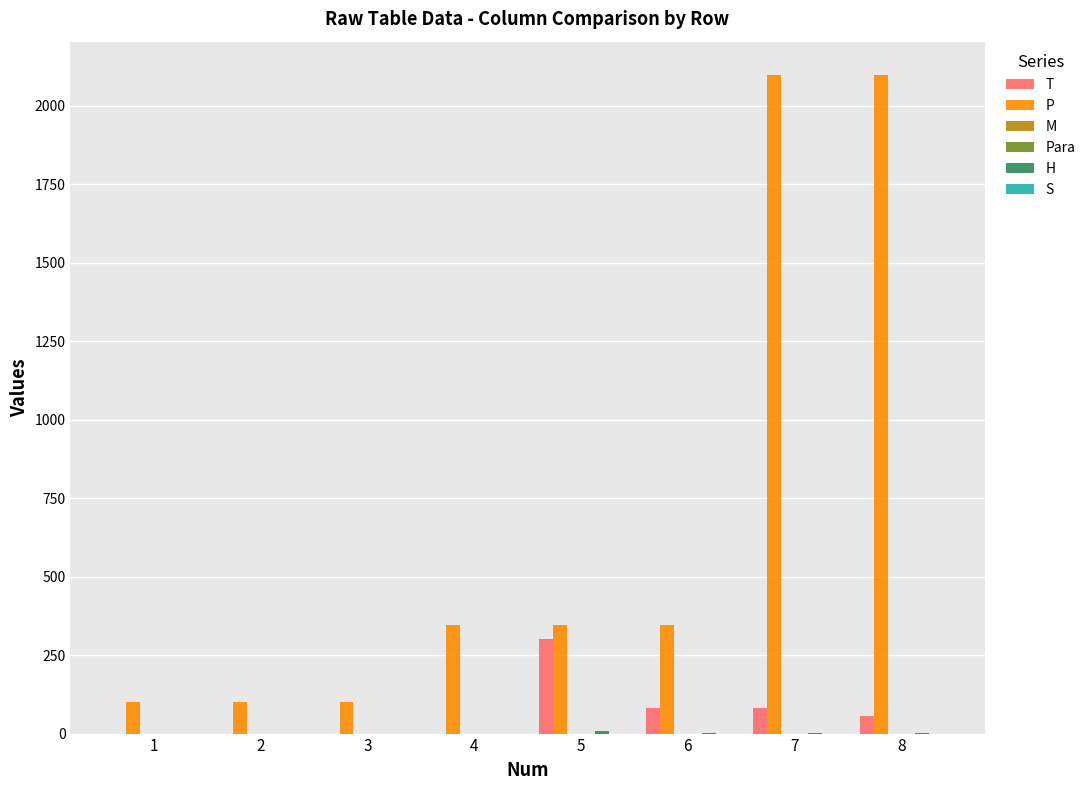

Which series has the largest total across all categories?

P